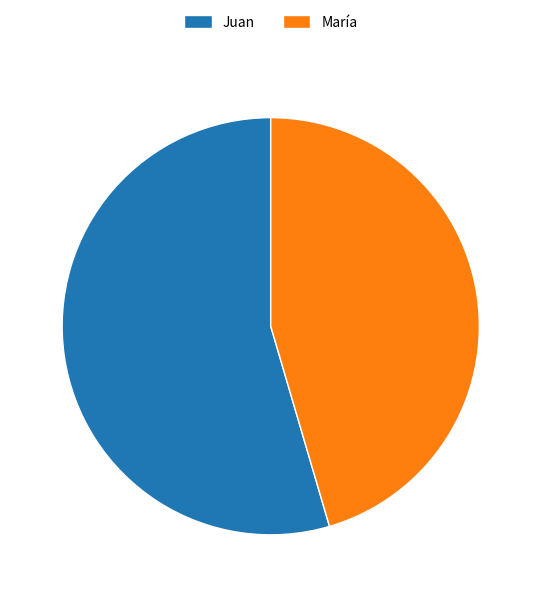

What is the ratio of the value at Juan to the value at María?

1.2